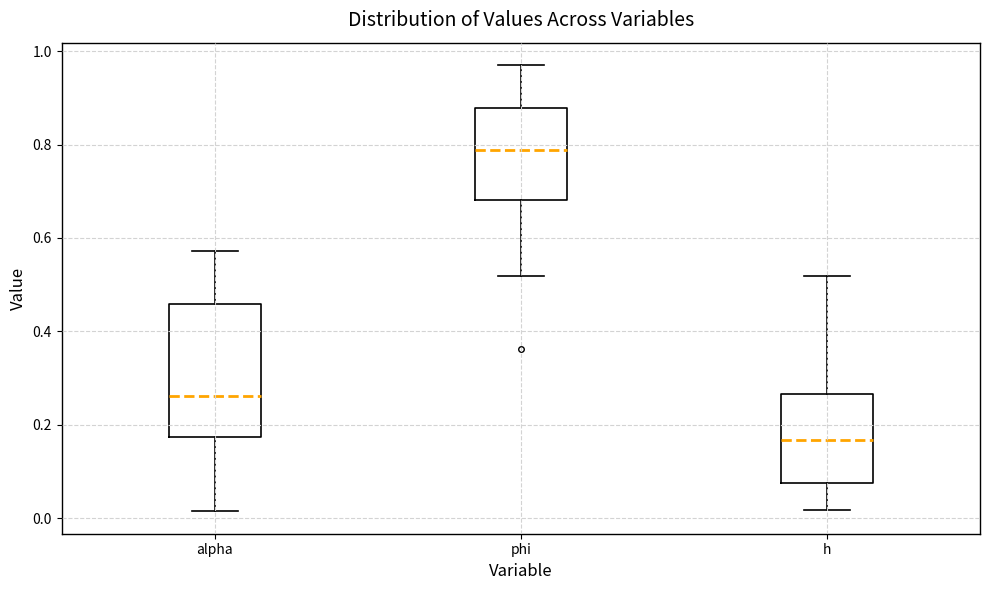

Reading left to right, transcribe this box plot: for each box, give where its median line is, the range the box spans, and where its two whiskers end, as read against the y-axis. The values are not printed on the chart, so give them approximately, as read against the axis.

alpha: median 0.26, box 0.18 to 0.46, whiskers 0.02 to 0.58
phi: median 0.78, box 0.68 to 0.88, whiskers 0.52 to 0.98
h: median 0.16, box 0.08 to 0.26, whiskers 0.02 to 0.52